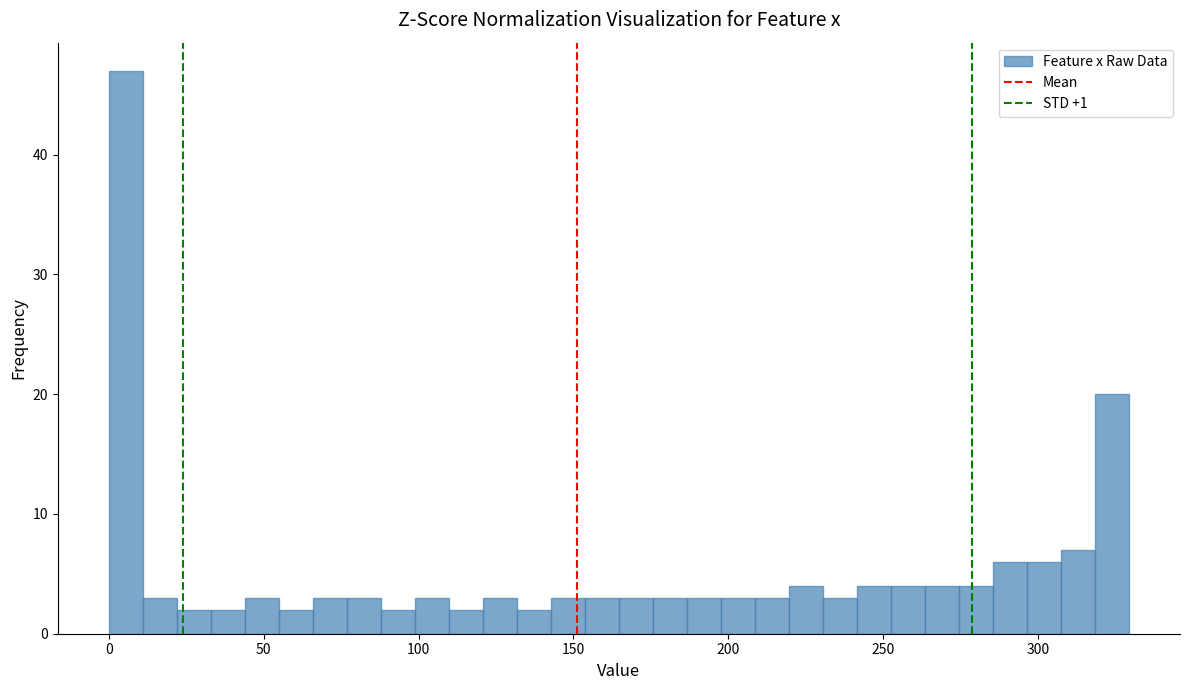

Around what value on the x-axis is the tallest bar? Give the approximate position of its centre, as read against the axis.

5